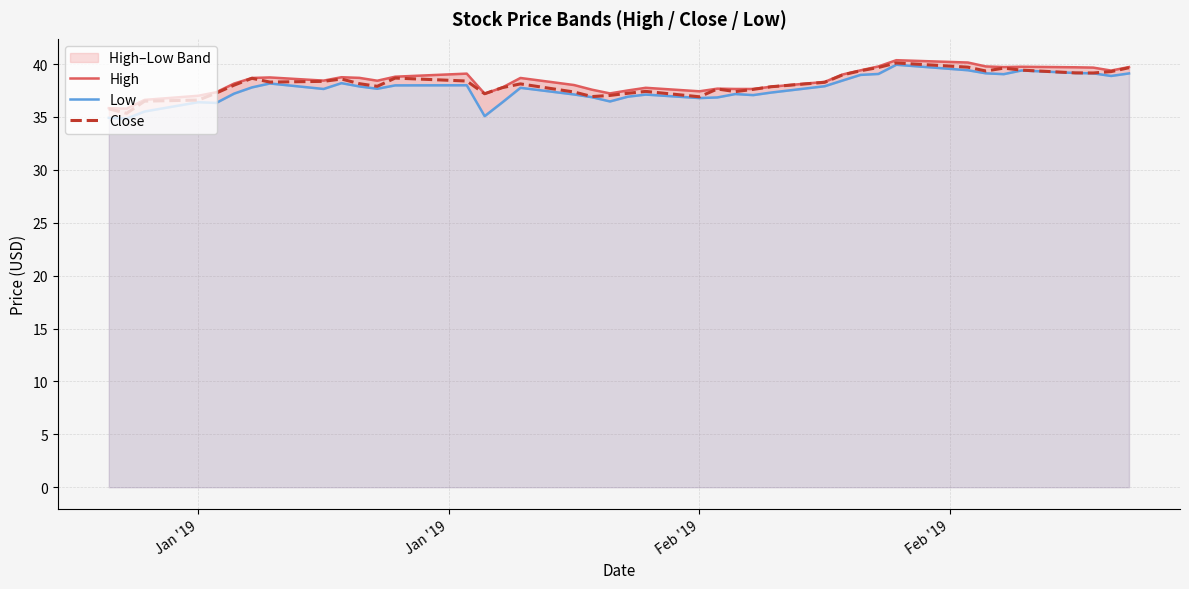

What is the highest value of the Close series?

40.1